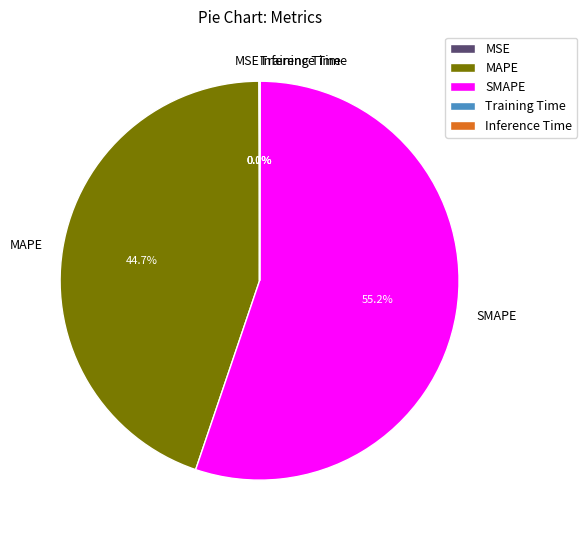

What is the largest slice in the pie chart?

SMAPE